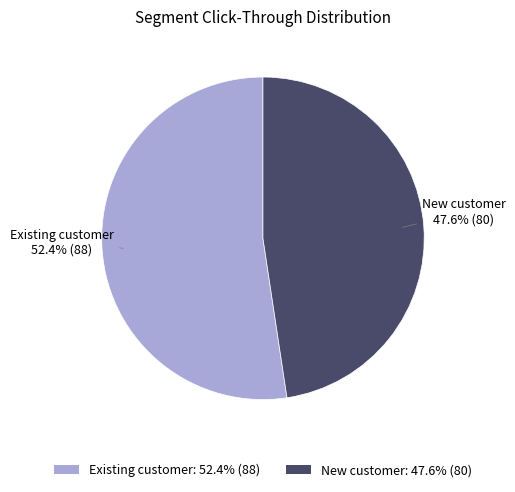

What is the total percentage of New customer and Existing customer?

100.0%